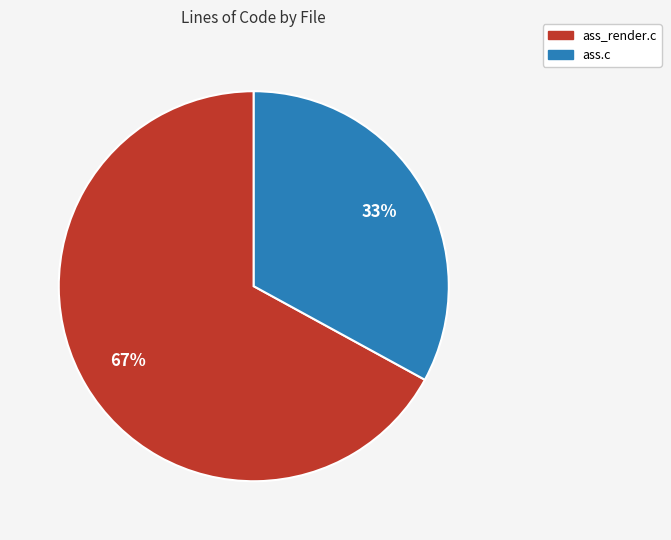

How many slices are in this pie chart?

2